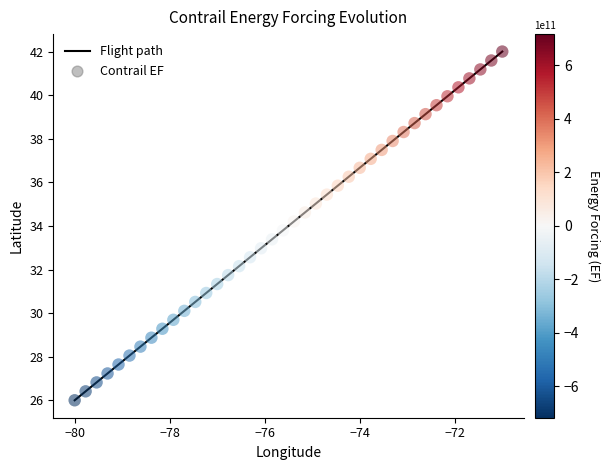

What is the minimum value shown in the chart?

26.0